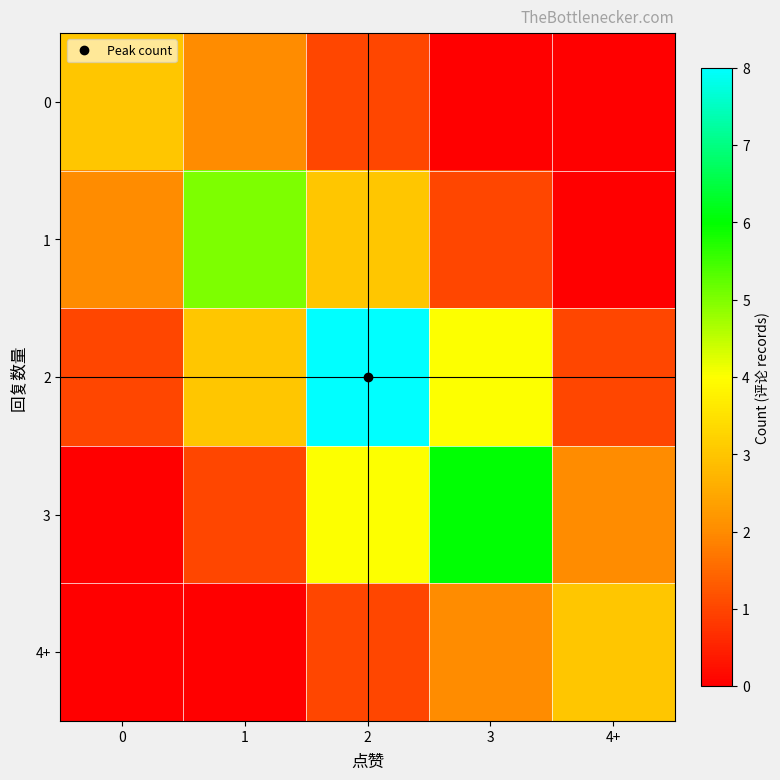

Reading left to right, transcribe all the data shown in this chart.

0: 0=3	1=2	2=1	3=0	4+=0
1: 0=2	1=5	2=3	3=1	4+=0
2: 0=1	1=3	2=8	3=4	4+=1
3: 0=0	1=1	2=4	3=6	4+=2
4+: 0=0	1=0	2=1	3=2	4+=3